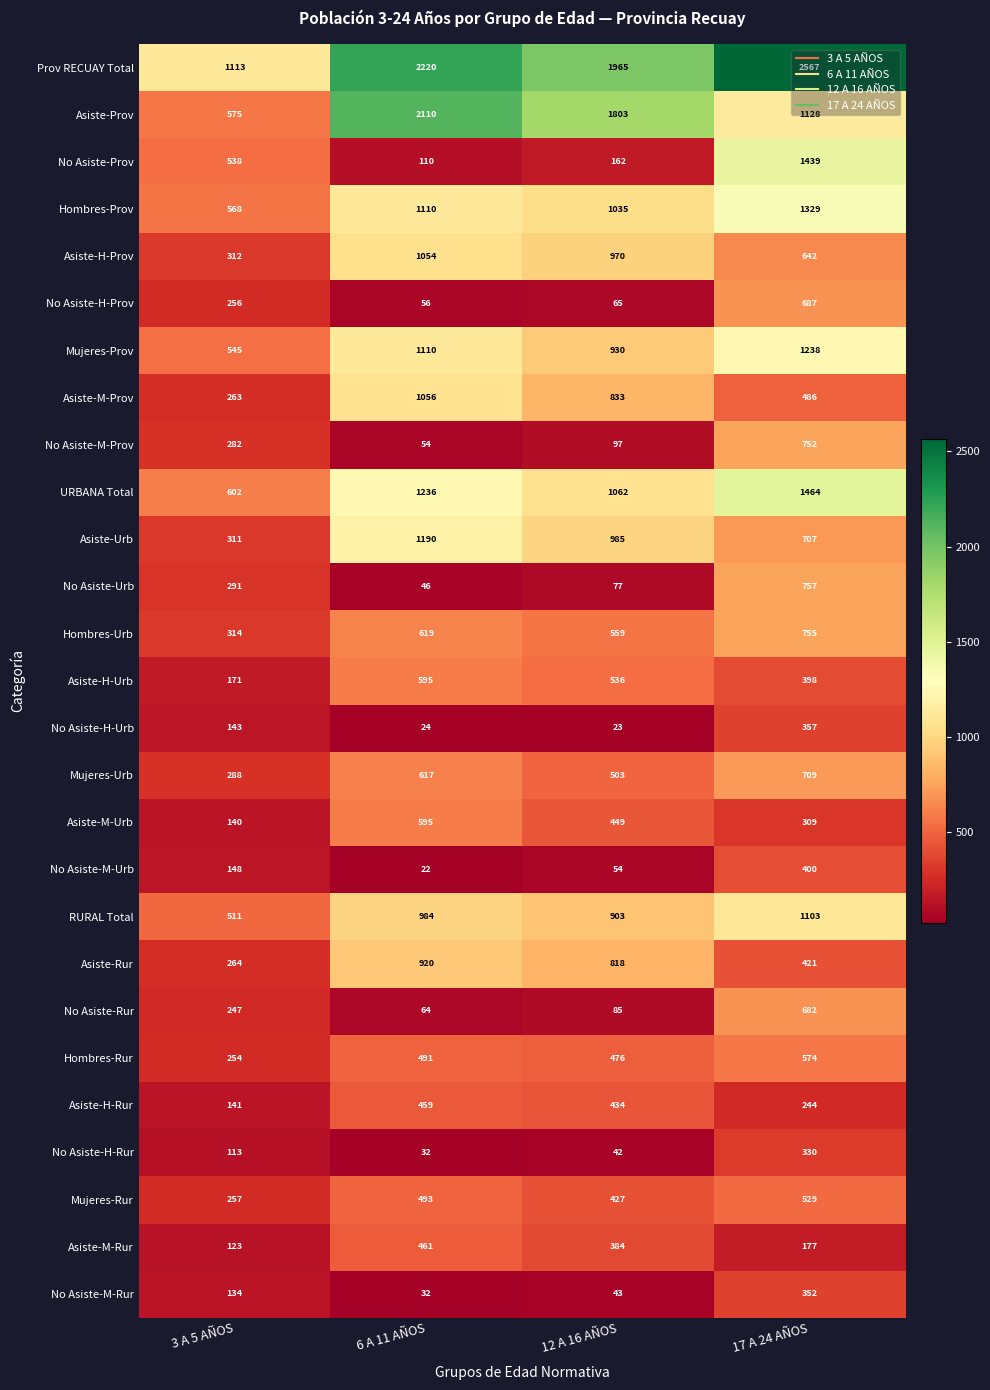

What is the sum of all Asiste-H-Urb values?

1700